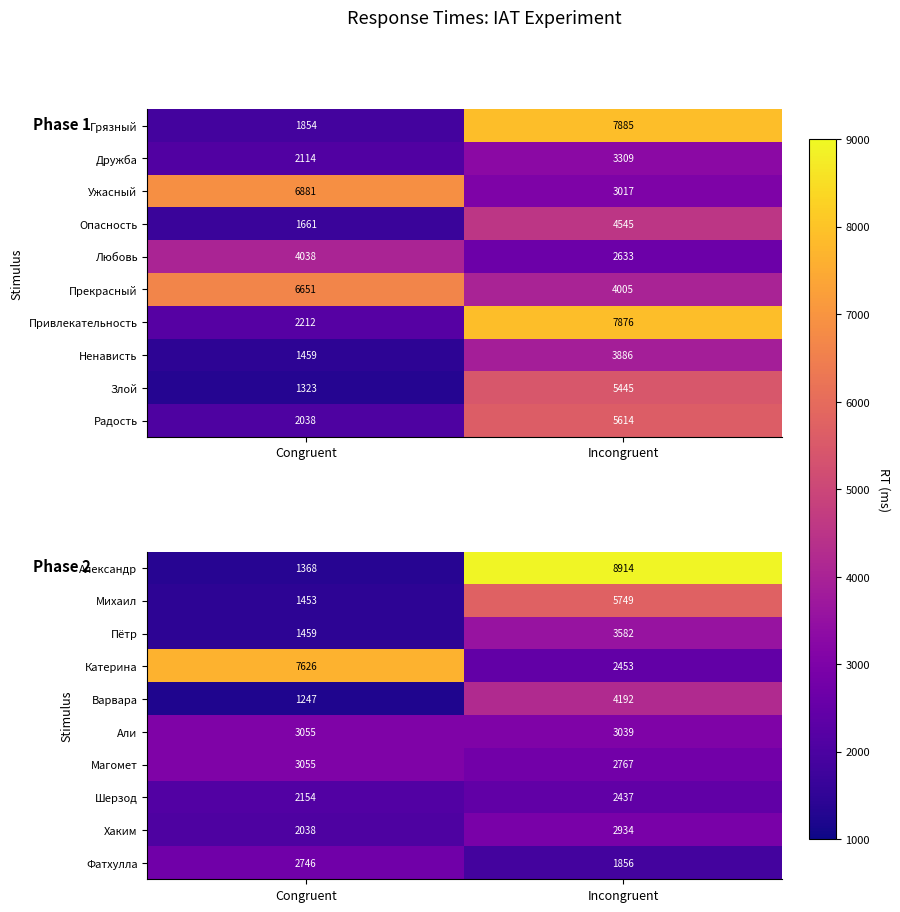

The Катерина series shows 7626 at Congruent. True or false?

True